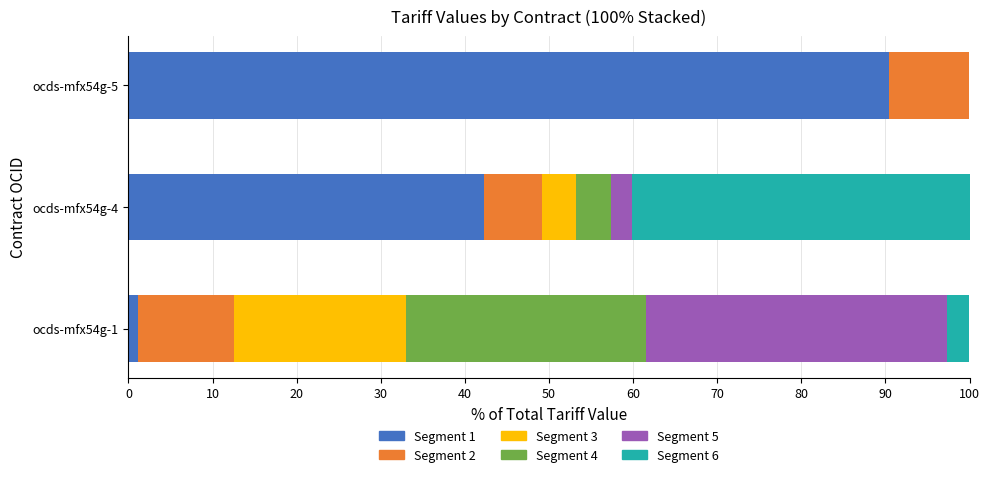

At which label does Segment 1 reach its peak?

ocds-mfx54g-5